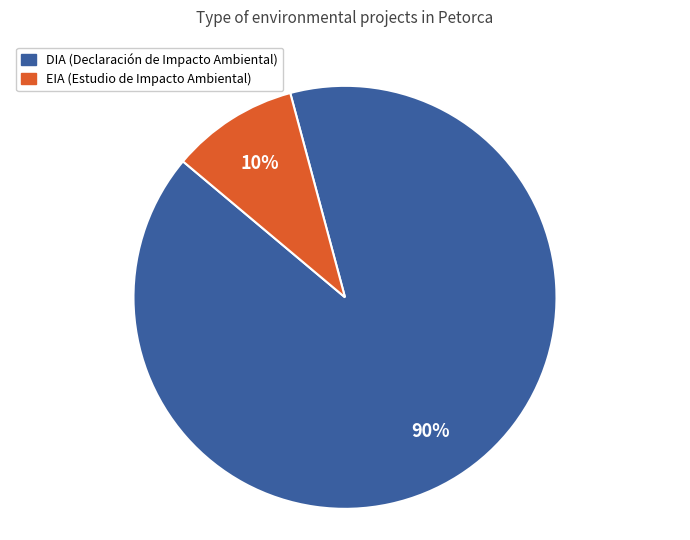

Rank the categories by value from lowest to highest.

EIA, DIA